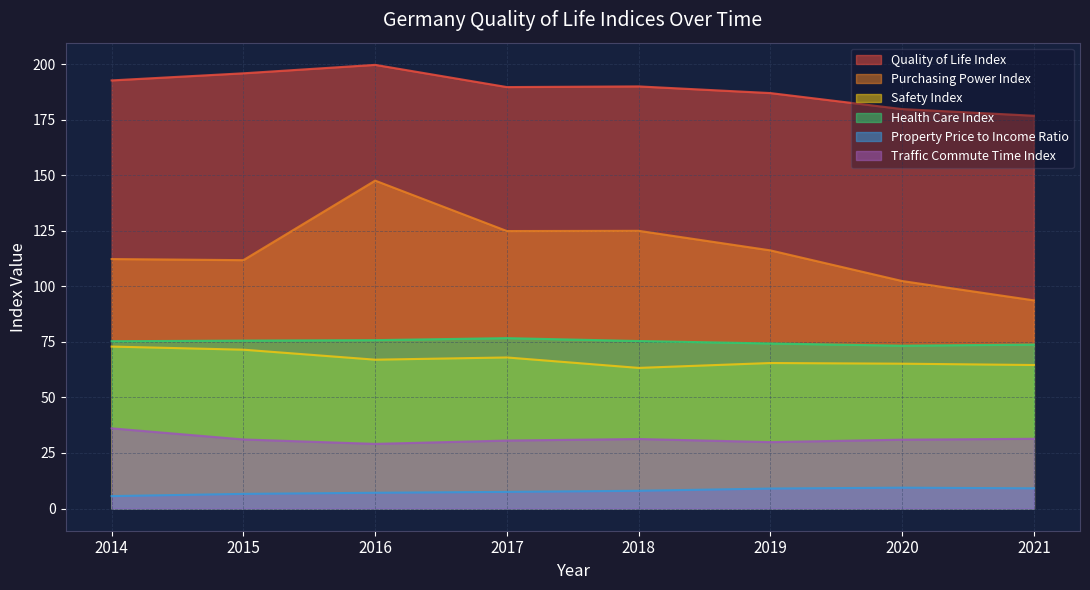

How many lines are shown in the chart?

6